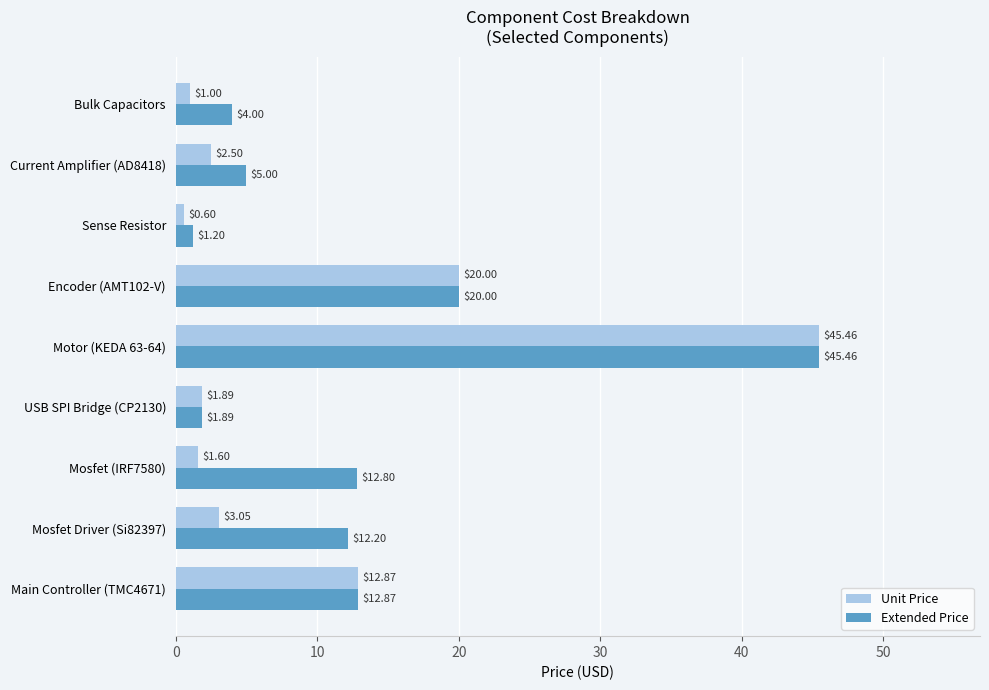

Which series has the largest range (max minus min)?

Unit Price